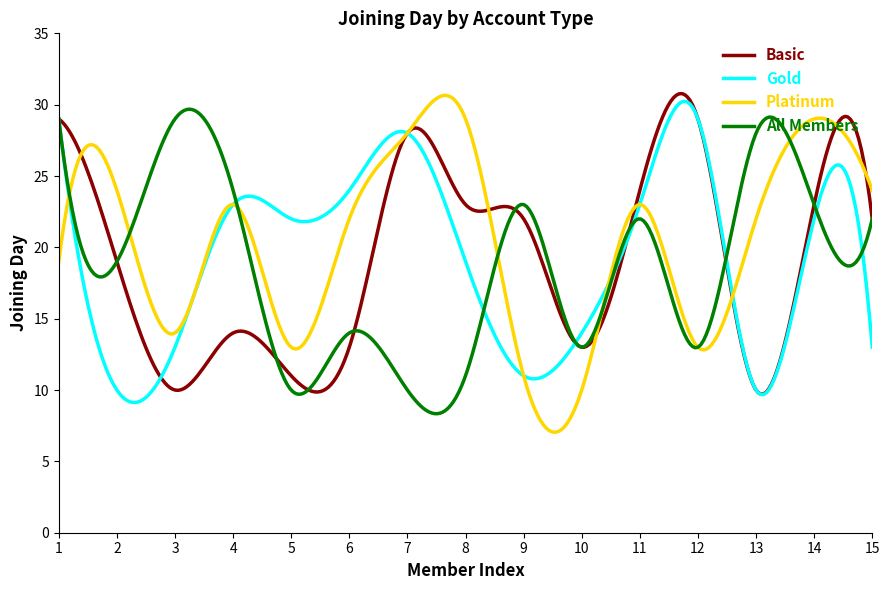

What is the minimum value for All Members?

8.3